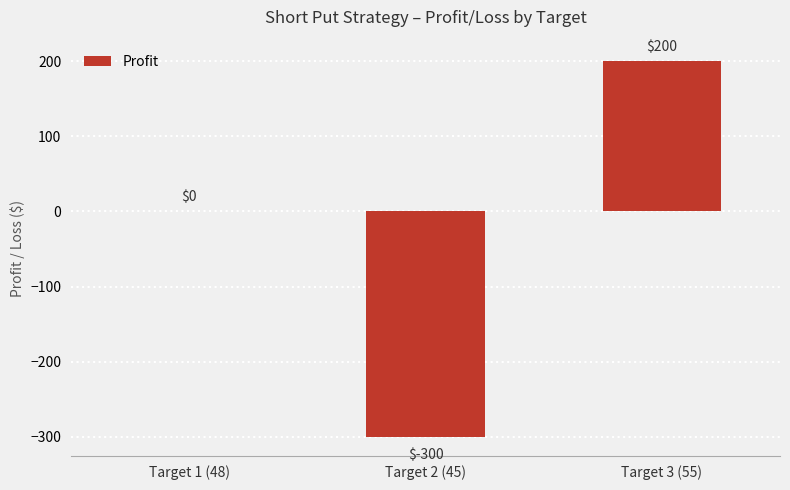

Which has a higher value, Target 2 (45) or Target 3 (55)?

Target 3 (55)